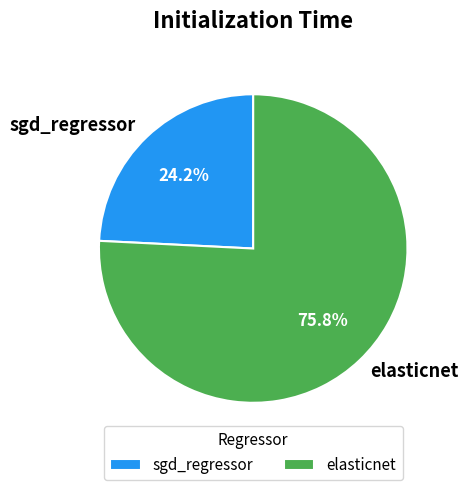

Which category has the smallest portion of the pie?

sgd_regressor